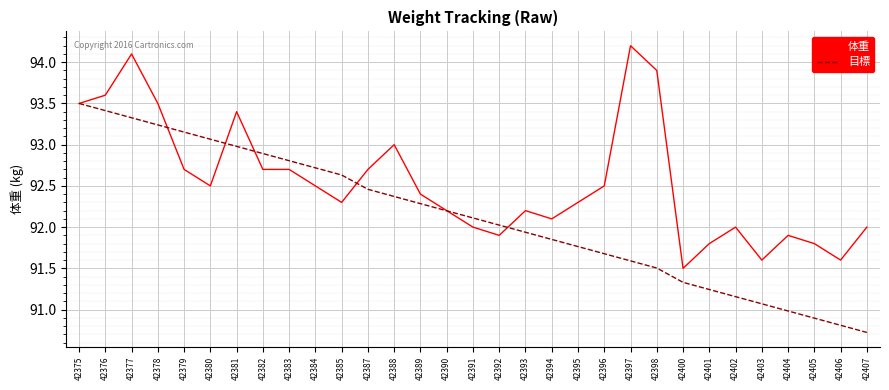

What is the sum of the 体重 values at 42398 and 42387?

186.6